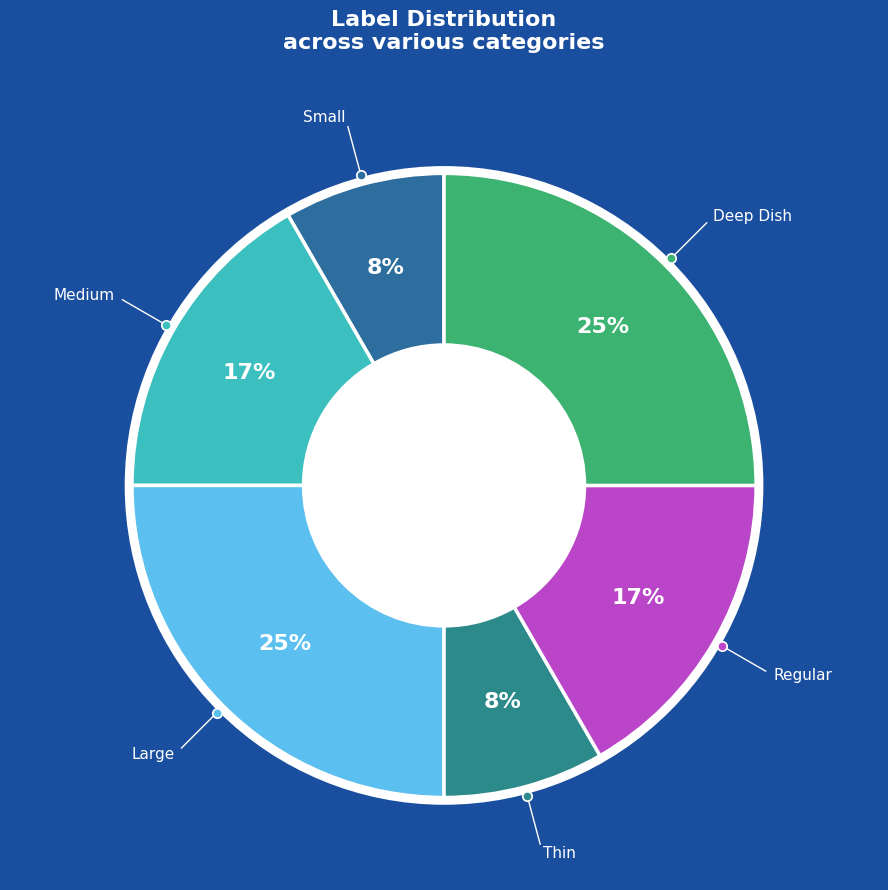

To the nearest percent, what percentage of the pie is Deep Dish?

25%